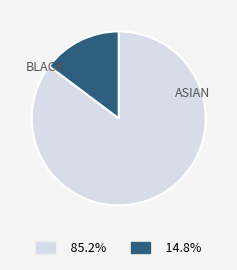

To the nearest percent, what is the difference between the largest and smallest slice percentages?

70%